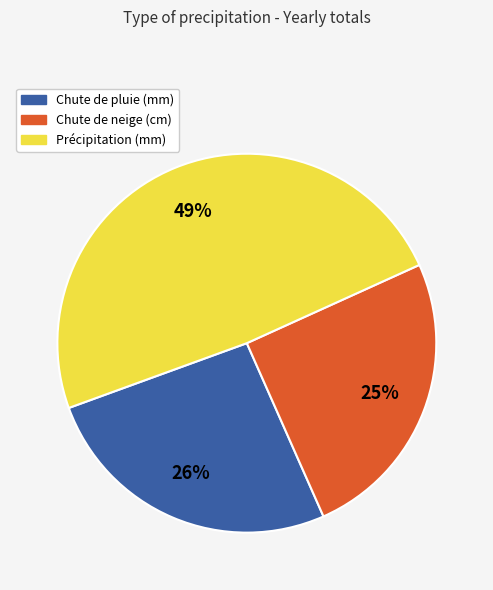

How many segments does this pie chart have?

3